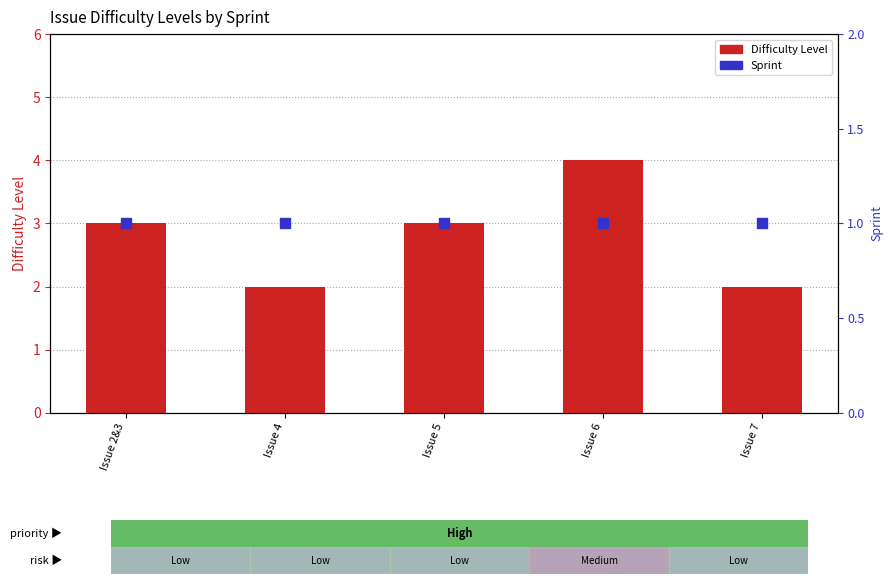

Which series contains the lowest Y value?

Sprint